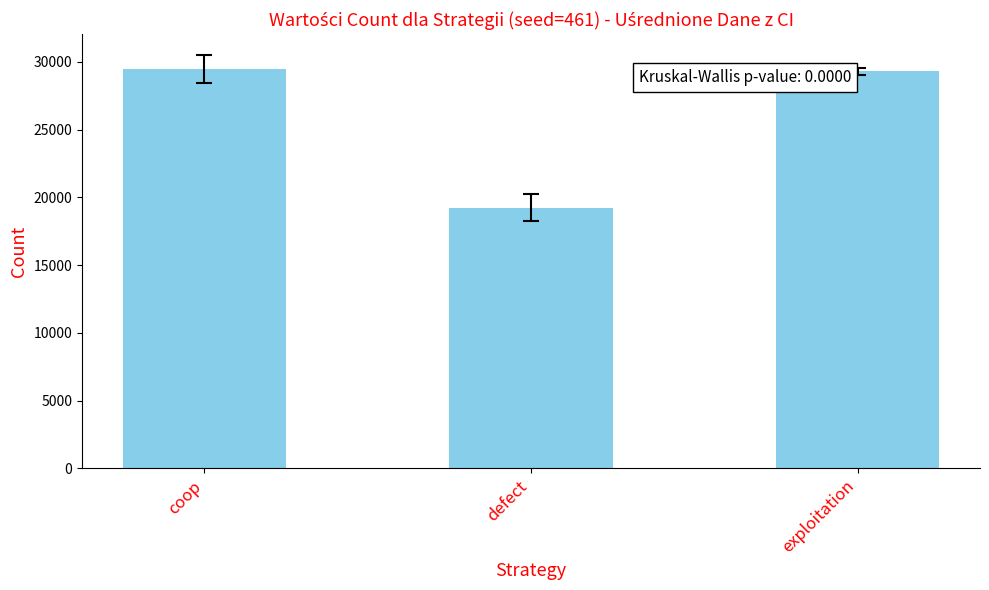

What is the value of the 3rd bar from the left?

29313.6